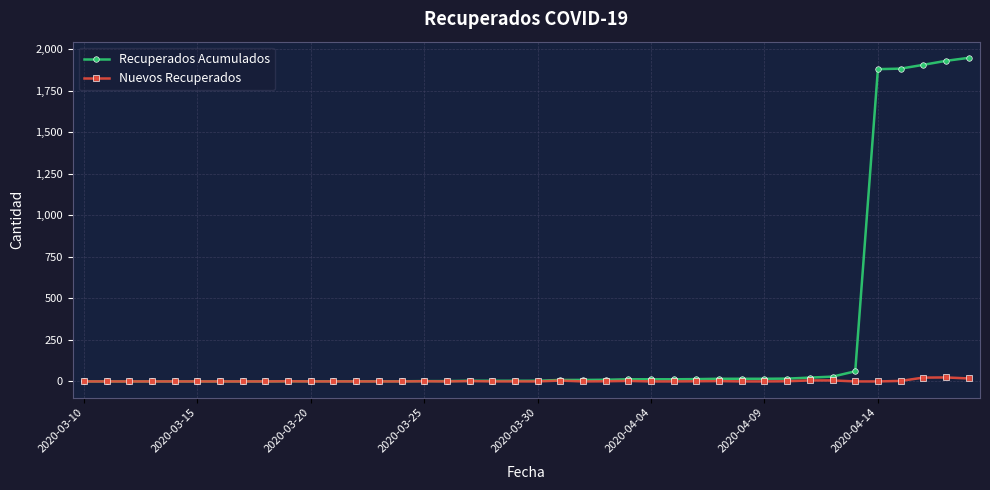

Which series has the widest spread of values?

Recuperados Acumulados